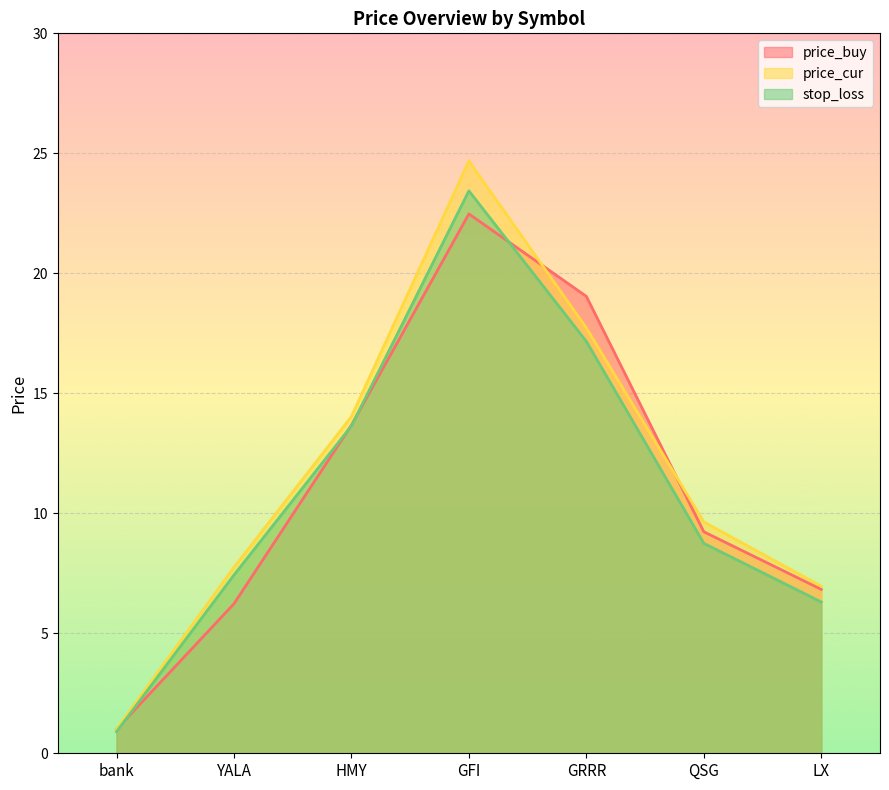

Reading left to right, extract all data points from this chart.

price_buy: 1.0	6.2	13.7	22.5	19.0	9.2	6.8
price_cur: 1.0	7.8	14.0	24.7	17.7	9.6	7.0
stop_loss: 0.9	7.4	13.6	23.4	17.2	8.7	6.3